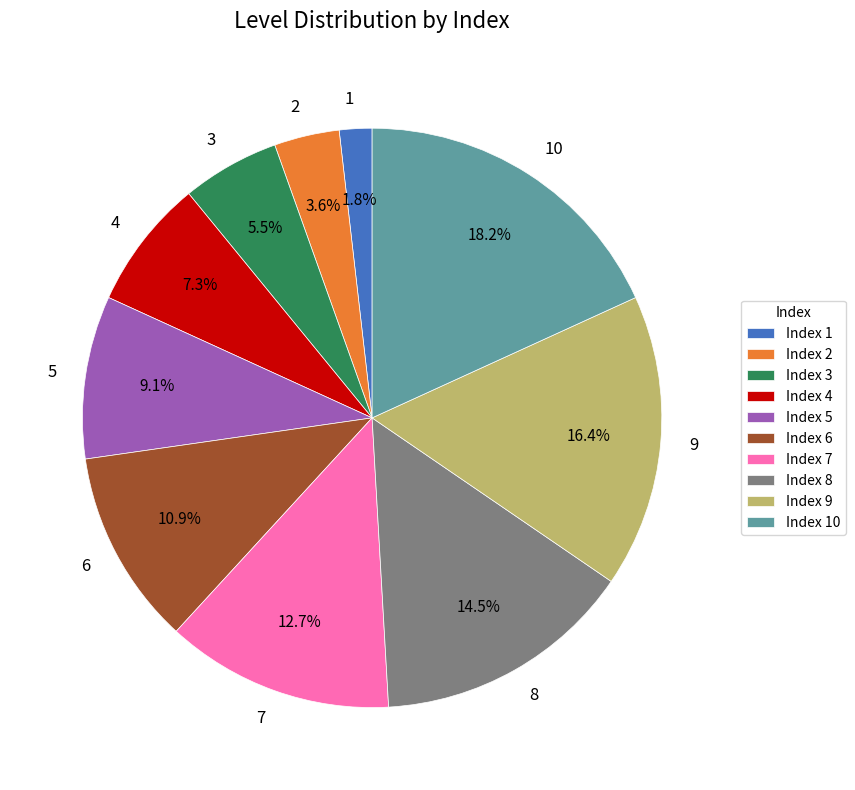

Rank the categories by value from highest to lowest.

10, 9, 8, 7, 6, 5, 4, 3, 2, 1